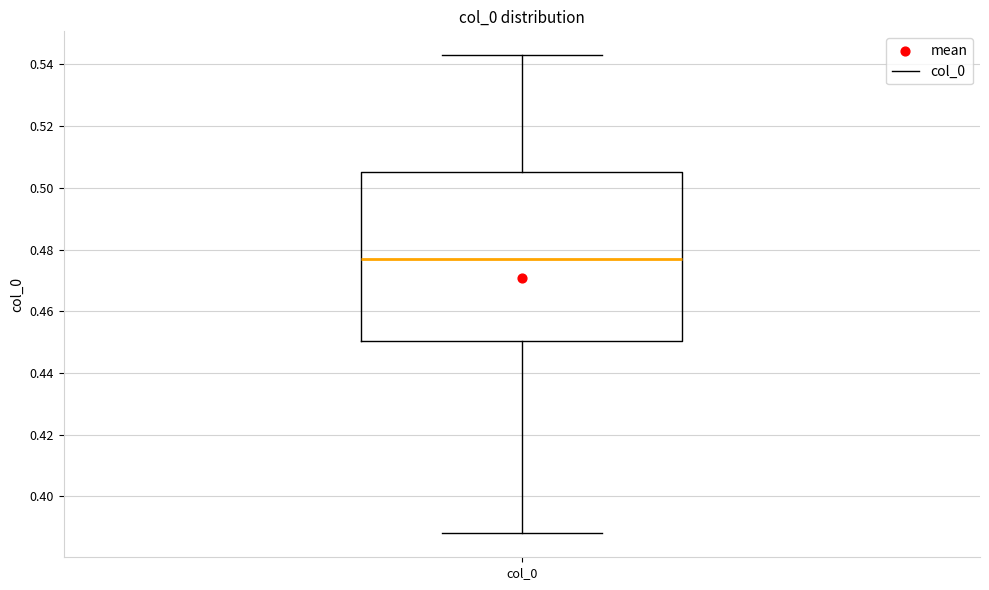

Transcribe this box plot: give where the median line is, the range the box spans, and where the two whiskers end, as read against the y-axis. The values are not printed on the chart, so give them approximately, as read against the axis.

median 0.478, box 0.450 to 0.506, whiskers 0.388 to 0.544